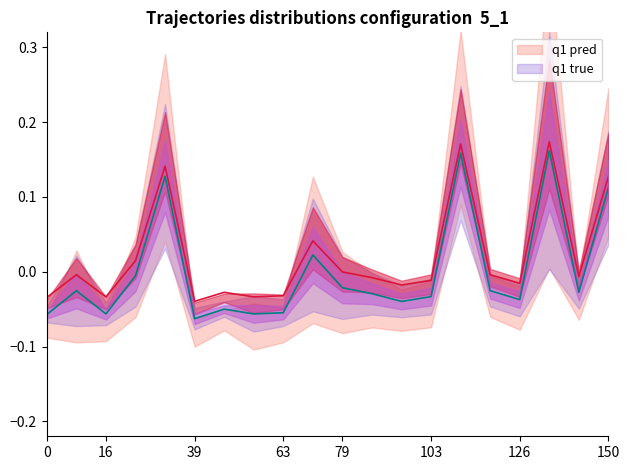

Does the chart have visible grid lines?

No